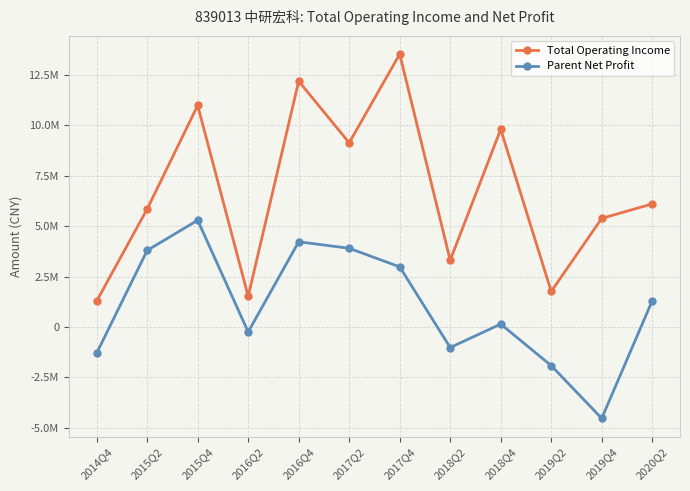

At how many categories does at least one series exceed 1285660?

12